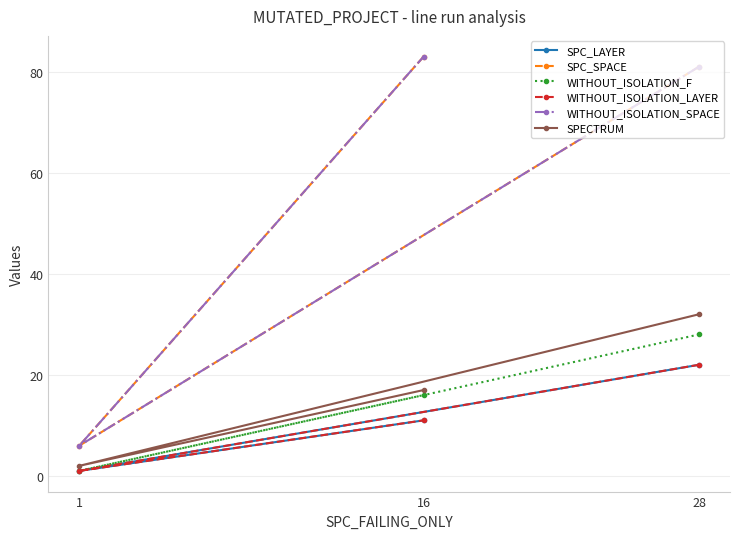

At which label does WITHOUT_ISOLATION_SPACE first exceed 81?

16